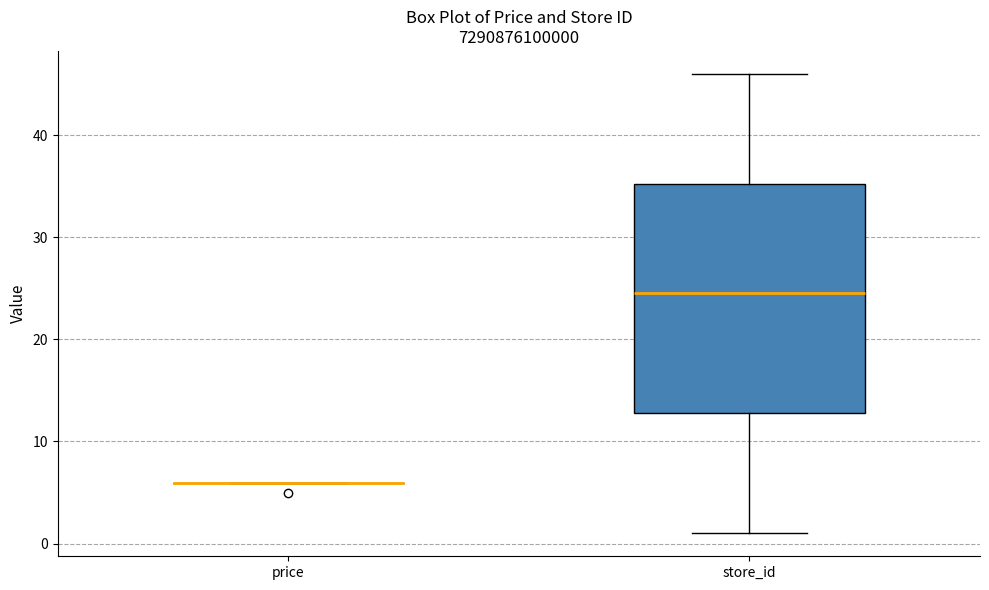

Reading left to right, transcribe this box plot: for each box, give where its median line is, the range the box spans, and where its two whiskers end, as read against the y-axis. The values are not printed on the chart, so give them approximately, as read against the axis.

price: box collapsed to a line at 6, whiskers 6 to 6
store_id: median 25, box 13 to 35, whiskers 1 to 46